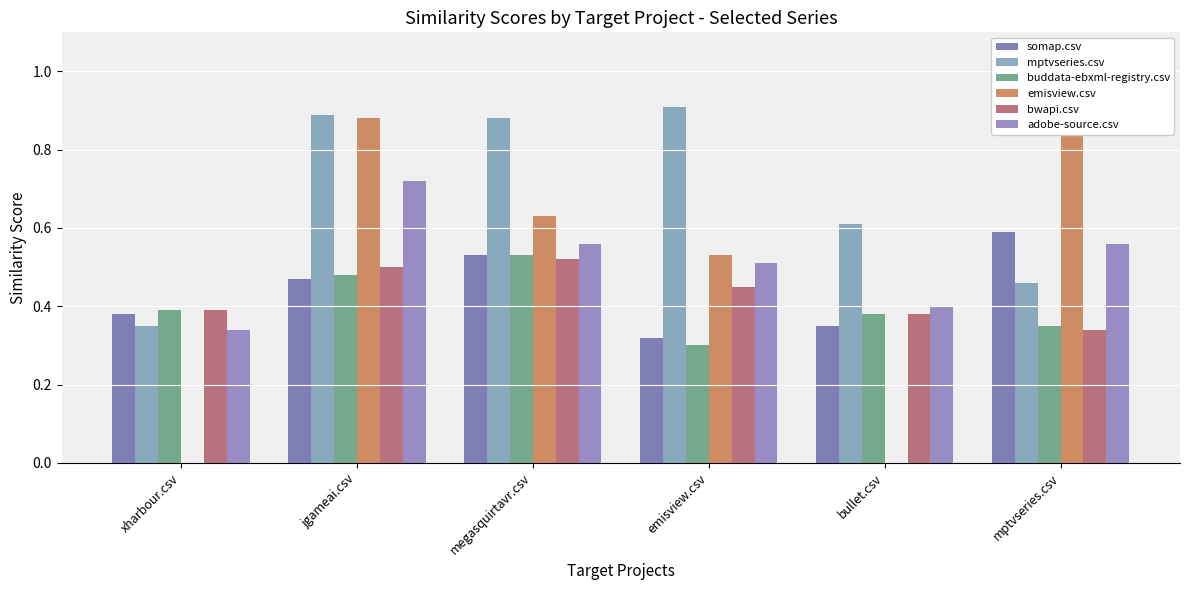

At which label does emisview.csv reach its minimum?

xharbour.csv